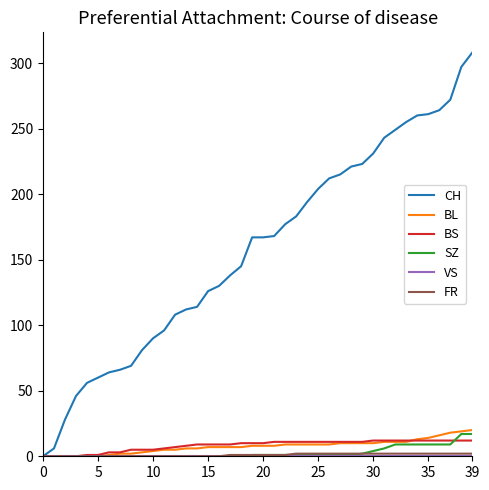

Is this an area chart (filled region under the line)?

No